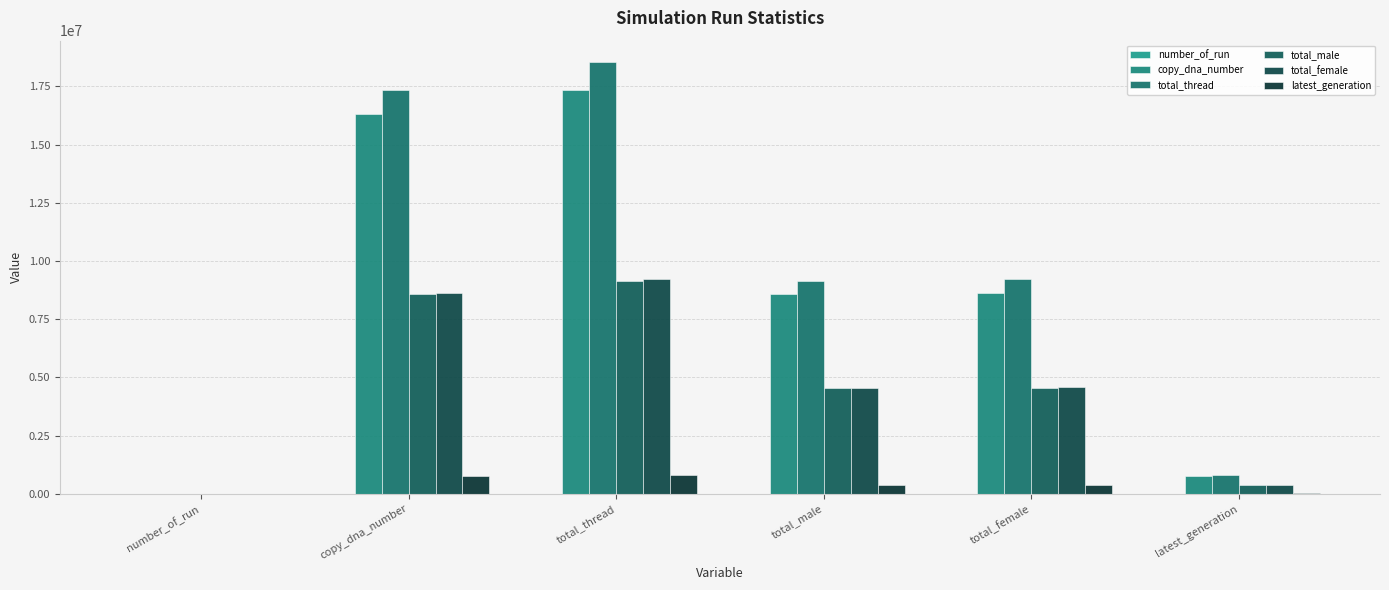

How many groups of bars are there?

6